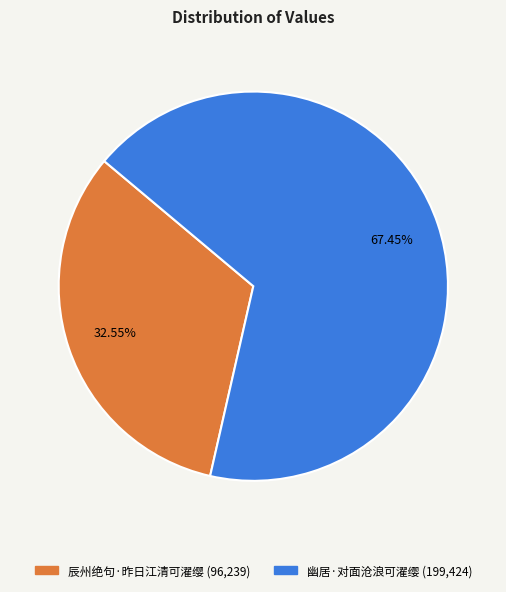

Which category has the biggest portion of the pie?

幽居·对面沧浪可濯缨